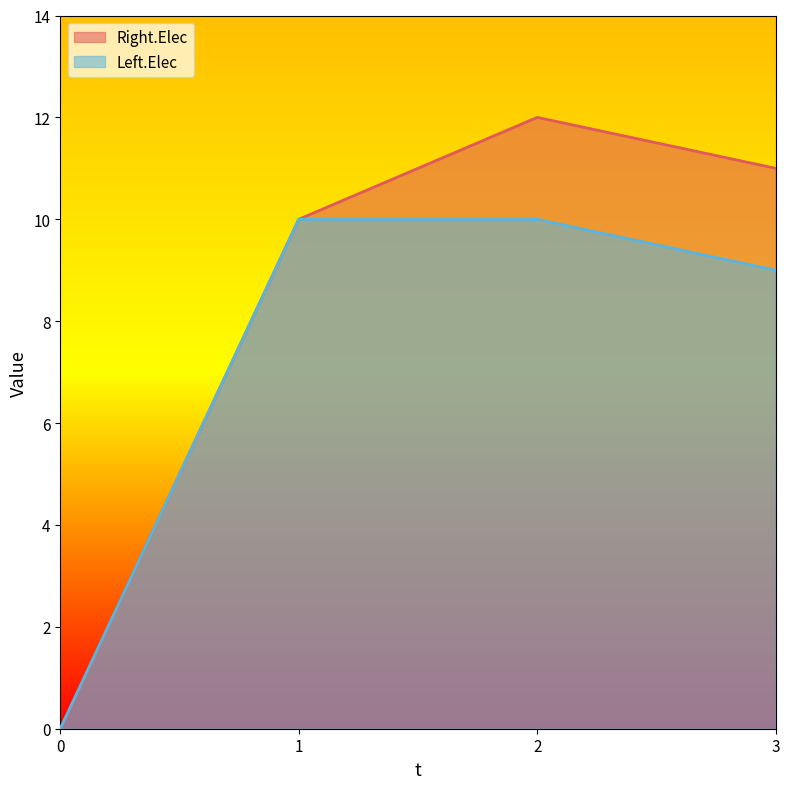

Reading left to right, what are all the values shown in this chart?

Right.Elec: 0=0	1=10	2=12	3=11
Left.Elec: 0=0	1=10	2=10	3=9